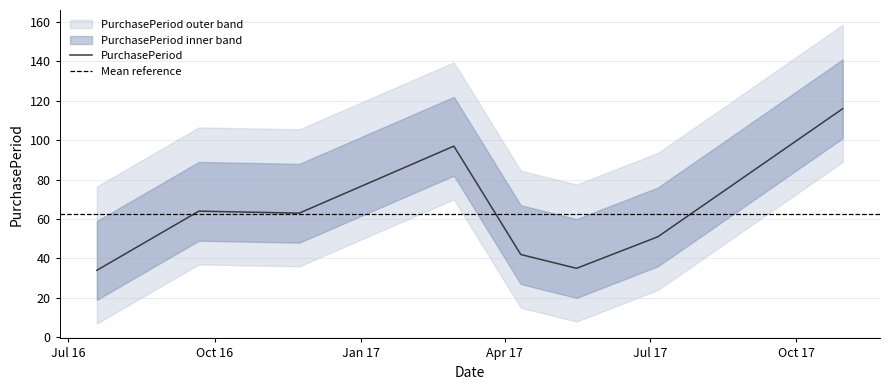

Between 2017-07-06 and 2017-02-28, which is larger?

2017-02-28